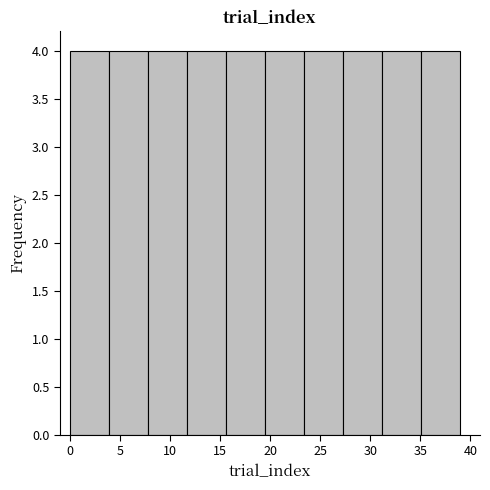

Reading left to right, list every bar in this chart as the range it spans on the x-axis followed by its height. Neither the bar edges nor the heights are printed on the chart, so give them approximately, as read against the axes.

0.0 to 3.9: 4
3.9 to 7.8: 4
7.8 to 11.7: 4
11.7 to 15.6: 4
15.6 to 19.5: 4
19.5 to 23.4: 4
23.4 to 27.3: 4
27.3 to 31.2: 4
31.2 to 35.1: 4
35.1 to 39.0: 4